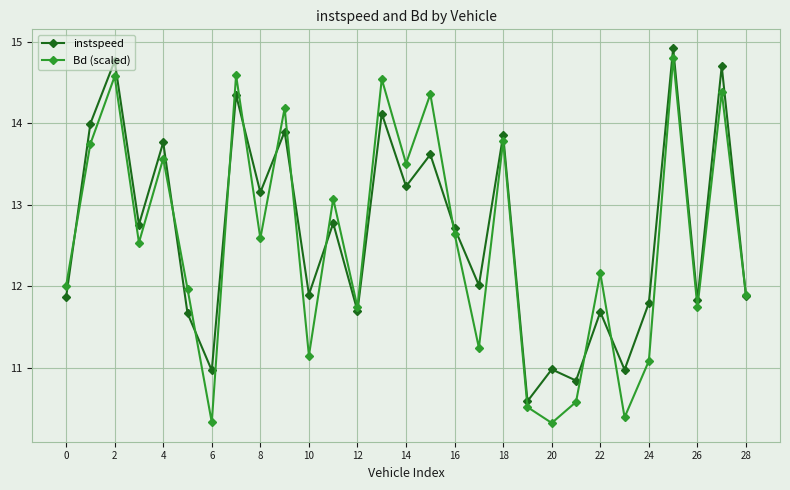

What is the value of the instspeed point at the 24th from the left?

11.0